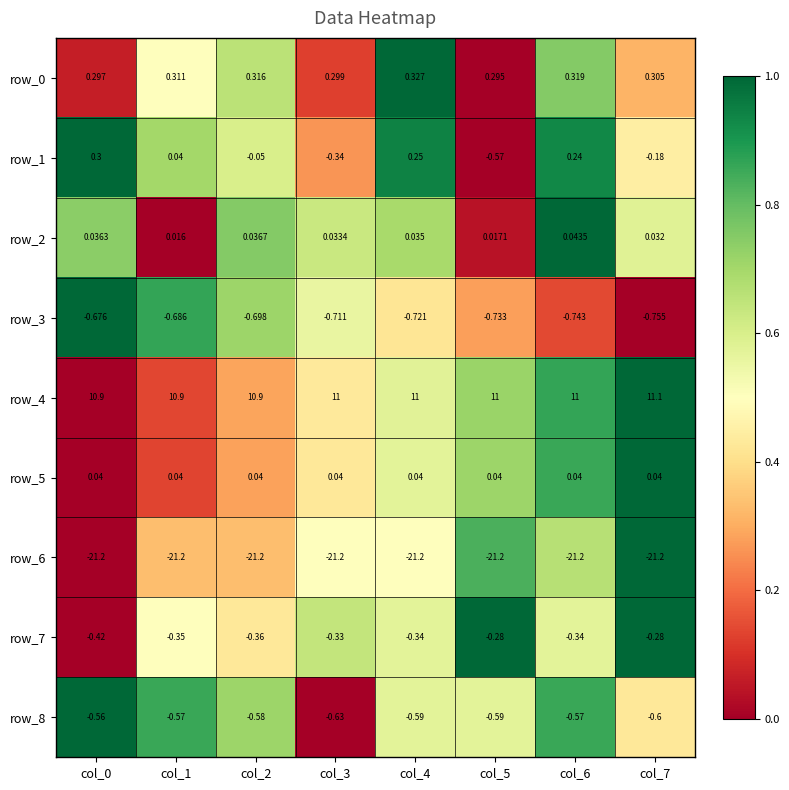

Is the value of row_3 at col_5 greater than the value of row_4 at col_6?

No